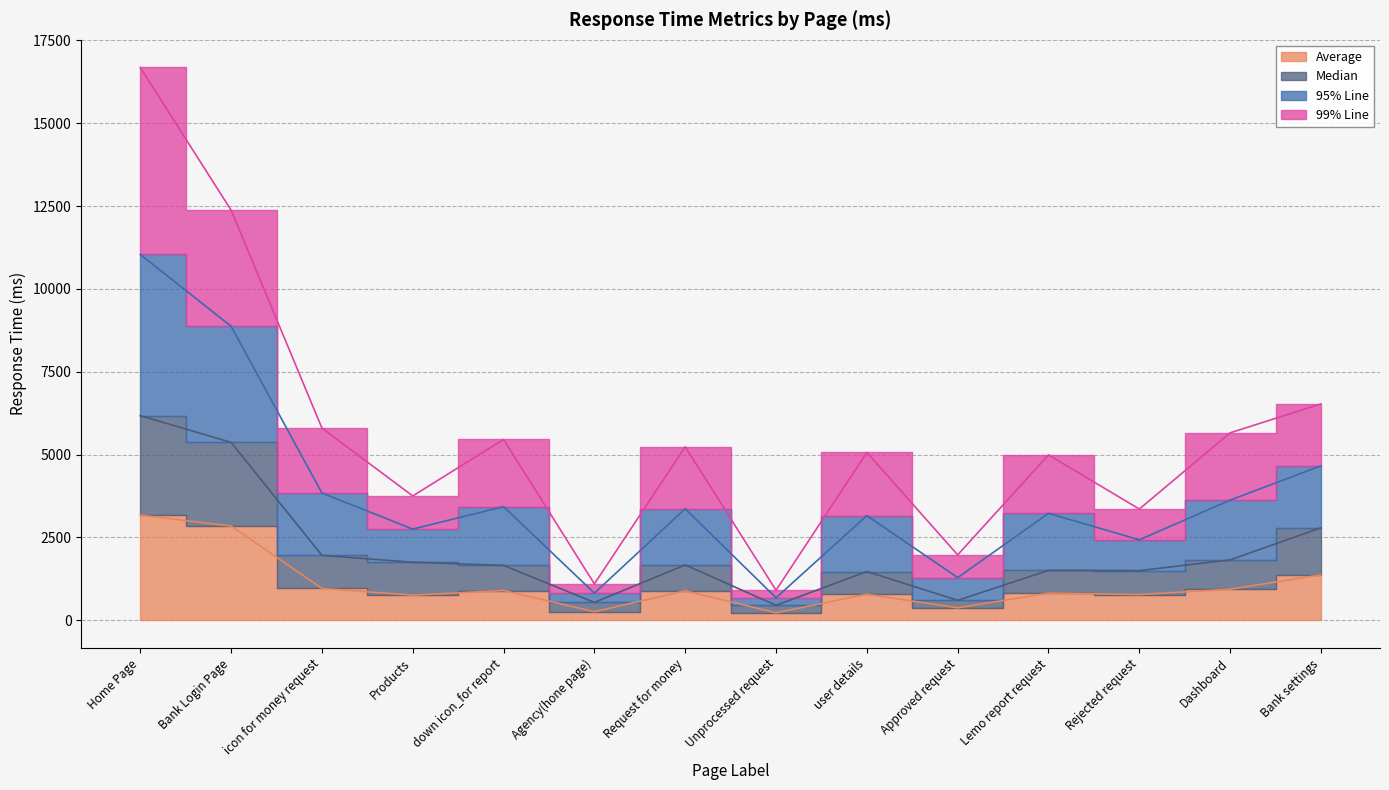

Which label corresponds to the largest value in the chart?

Home Page